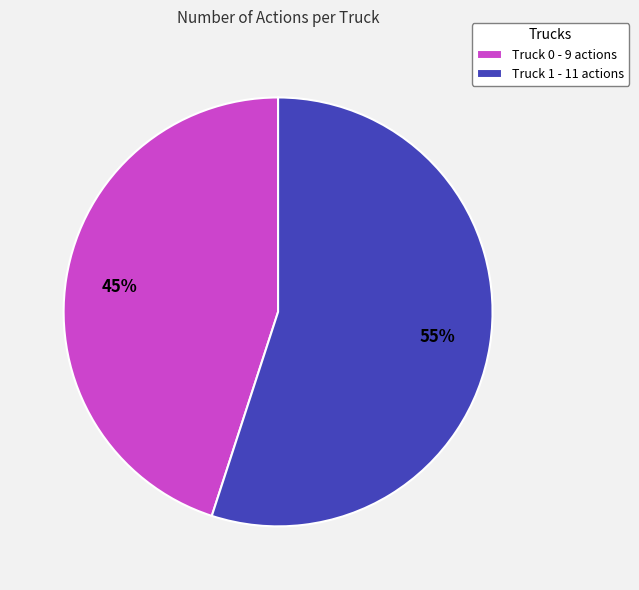

How many segments does this pie chart have?

2